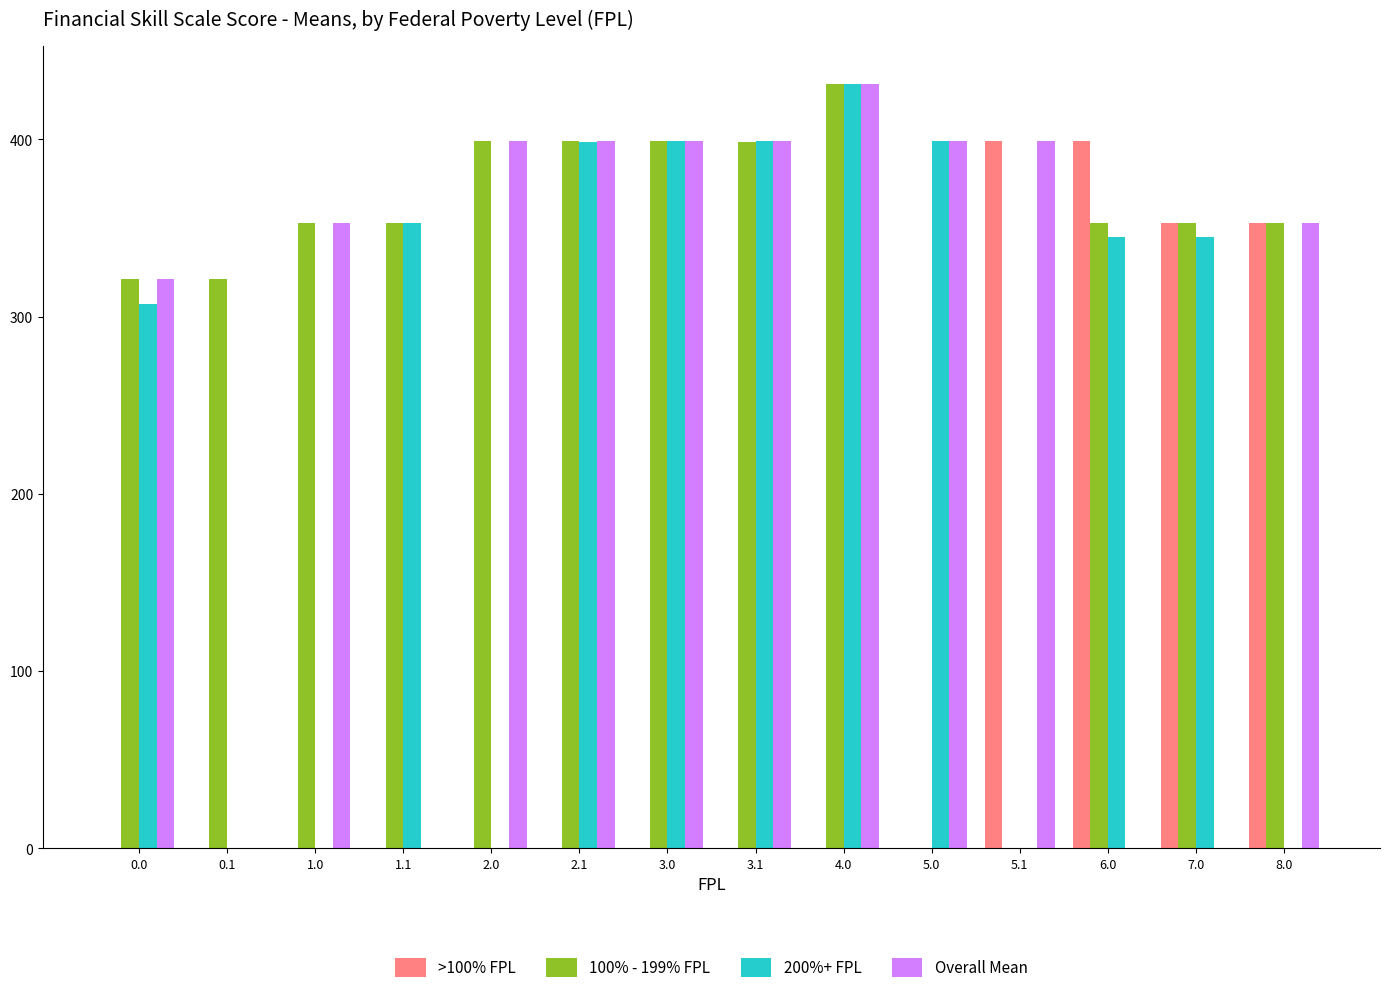

What is the sum of the 200%+ FPL values at 4.0 and 6.0?

775.7